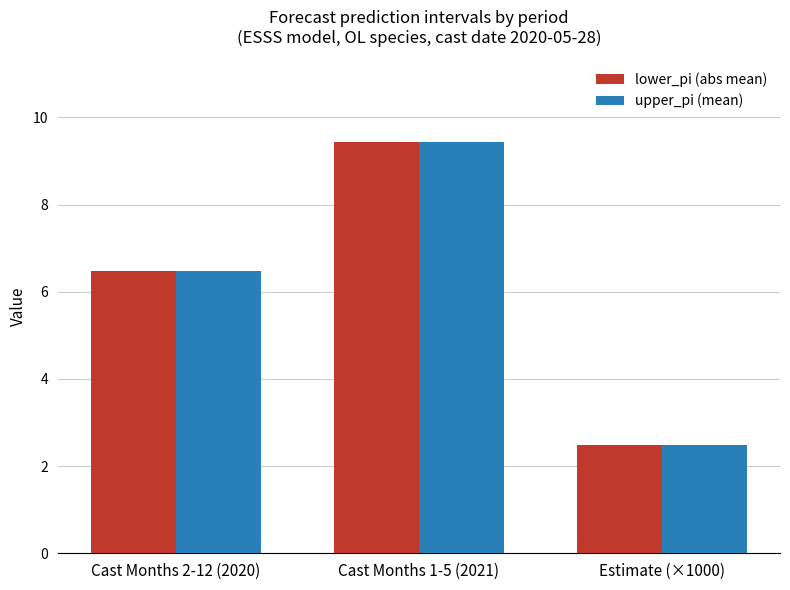

The lower_pi (abs mean) series shows 3.3 at Cast Months 2-12 (2020). True or false?

False